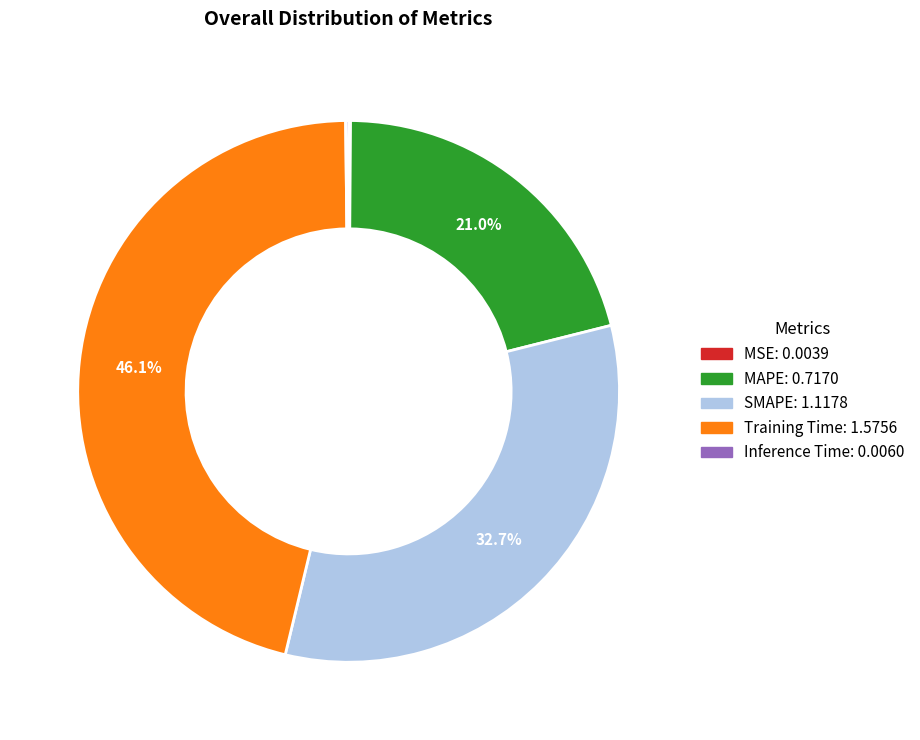

Is there a majority slice in this chart?

No